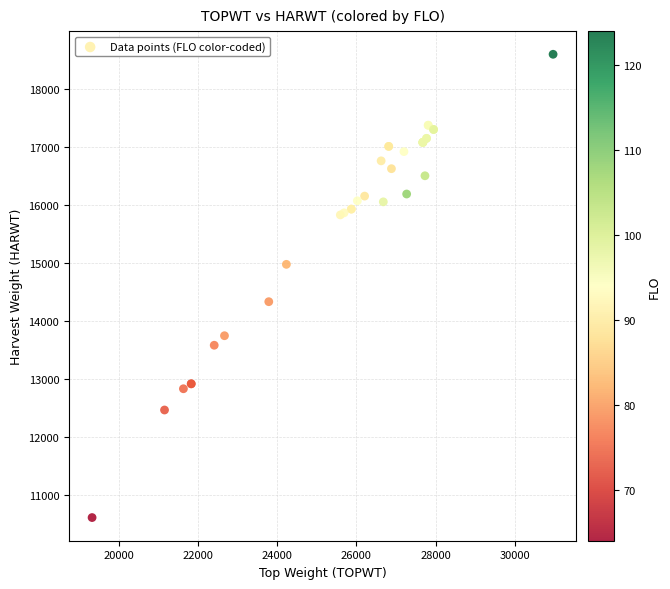

What Y value in the scatter plot is closest to 14605?

14334